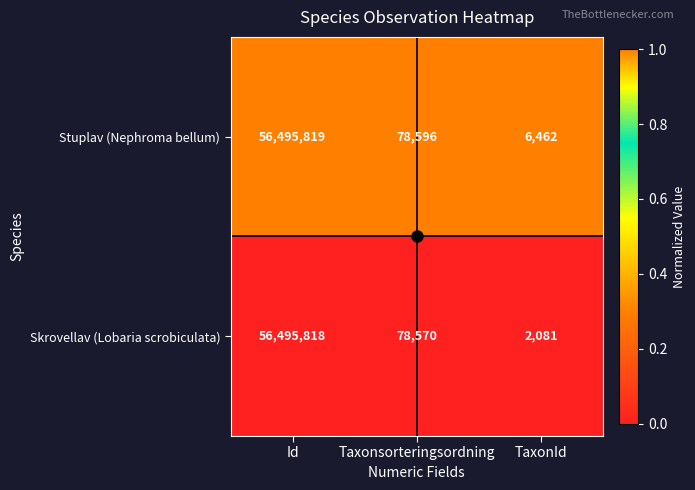

What is the spread (max minus min) of values at TaxonId?

4381